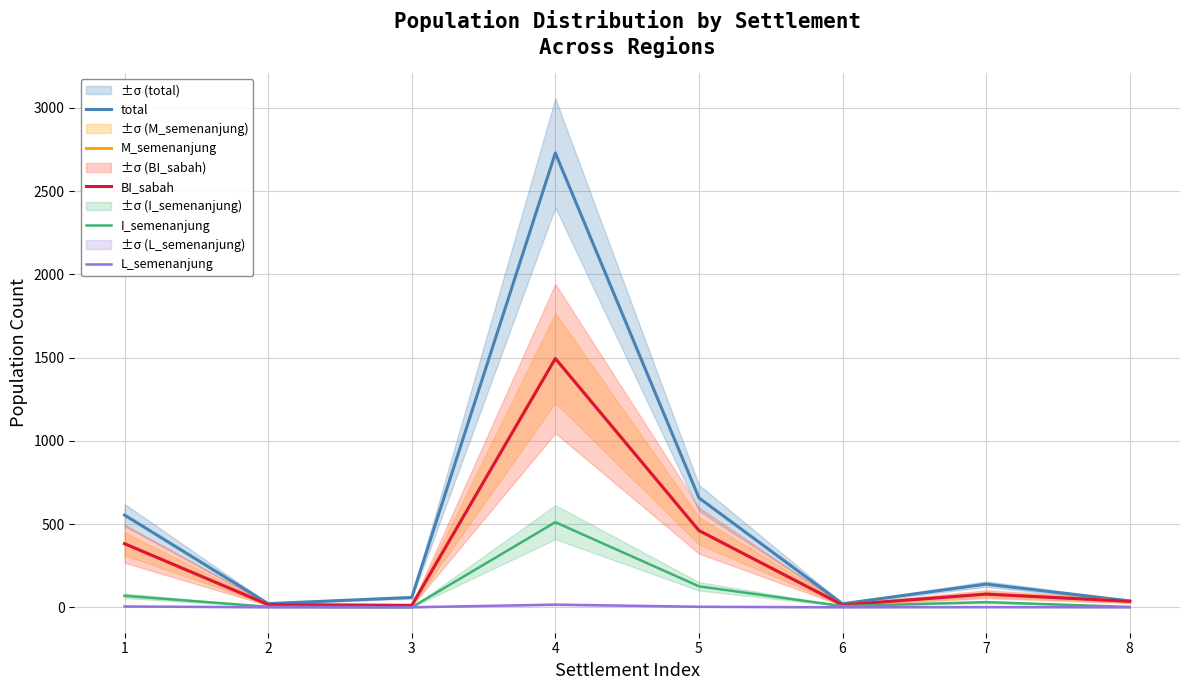

How many lines are shown in the chart?

5